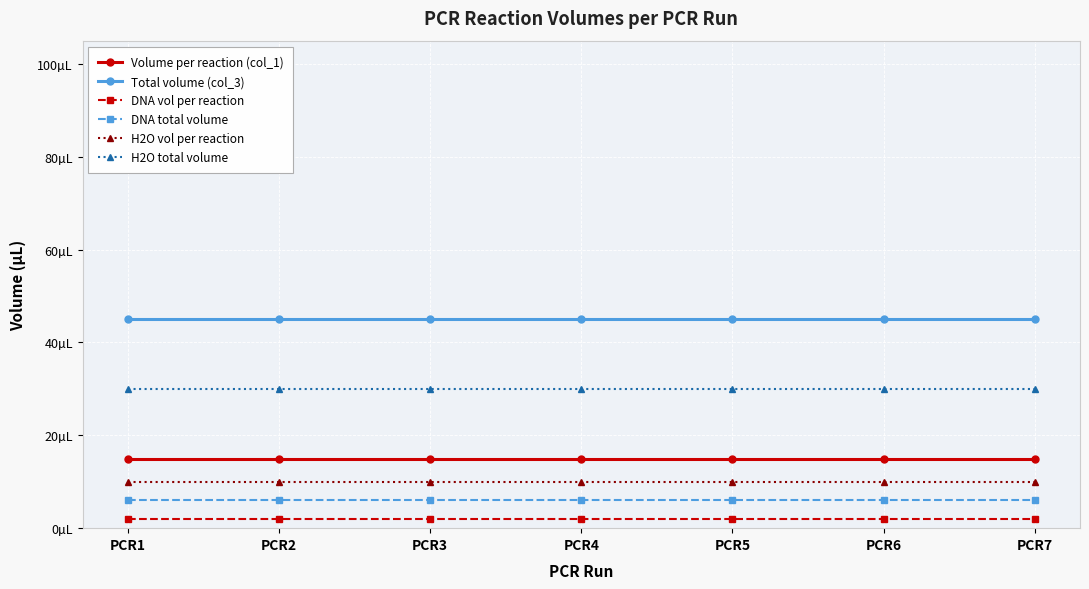

What is the greatest value displayed?

45